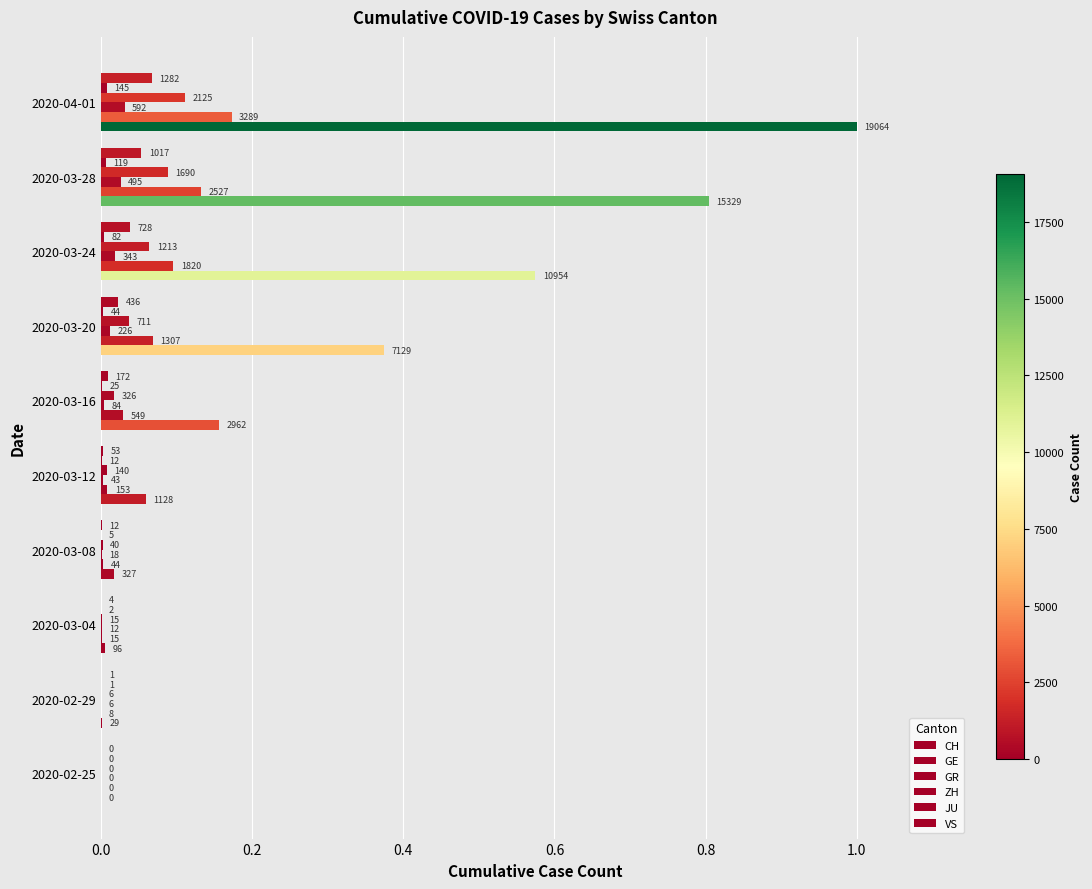

Count the number of data series in this chart.

6